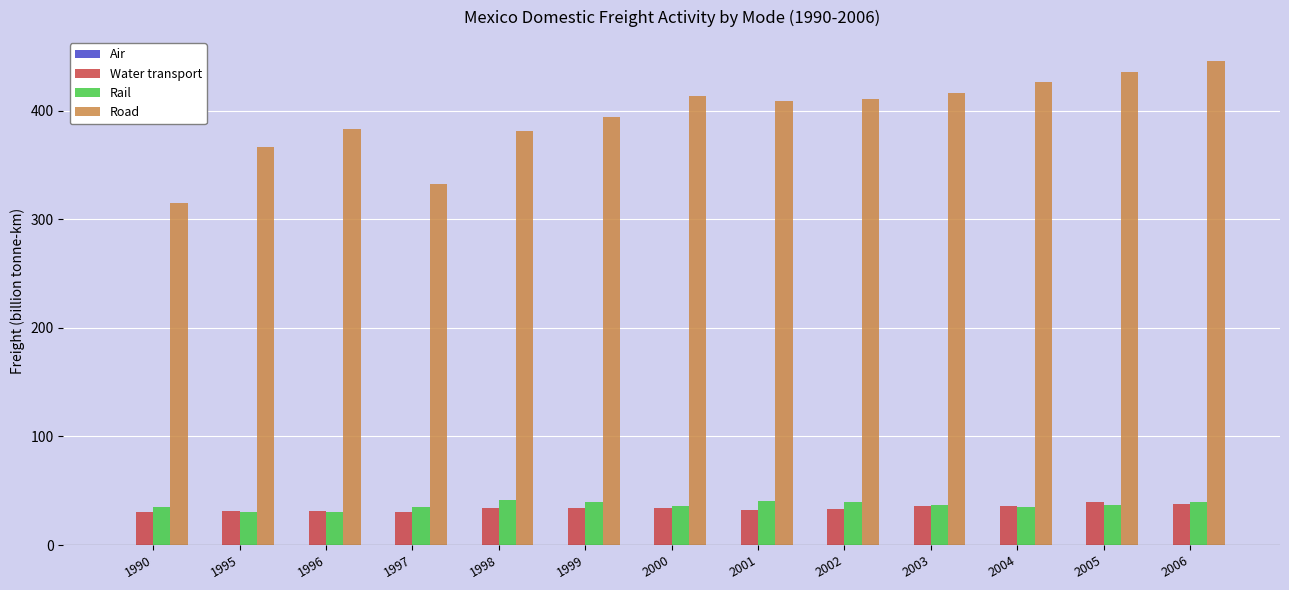

What is the sum of all Rail values?

477.7